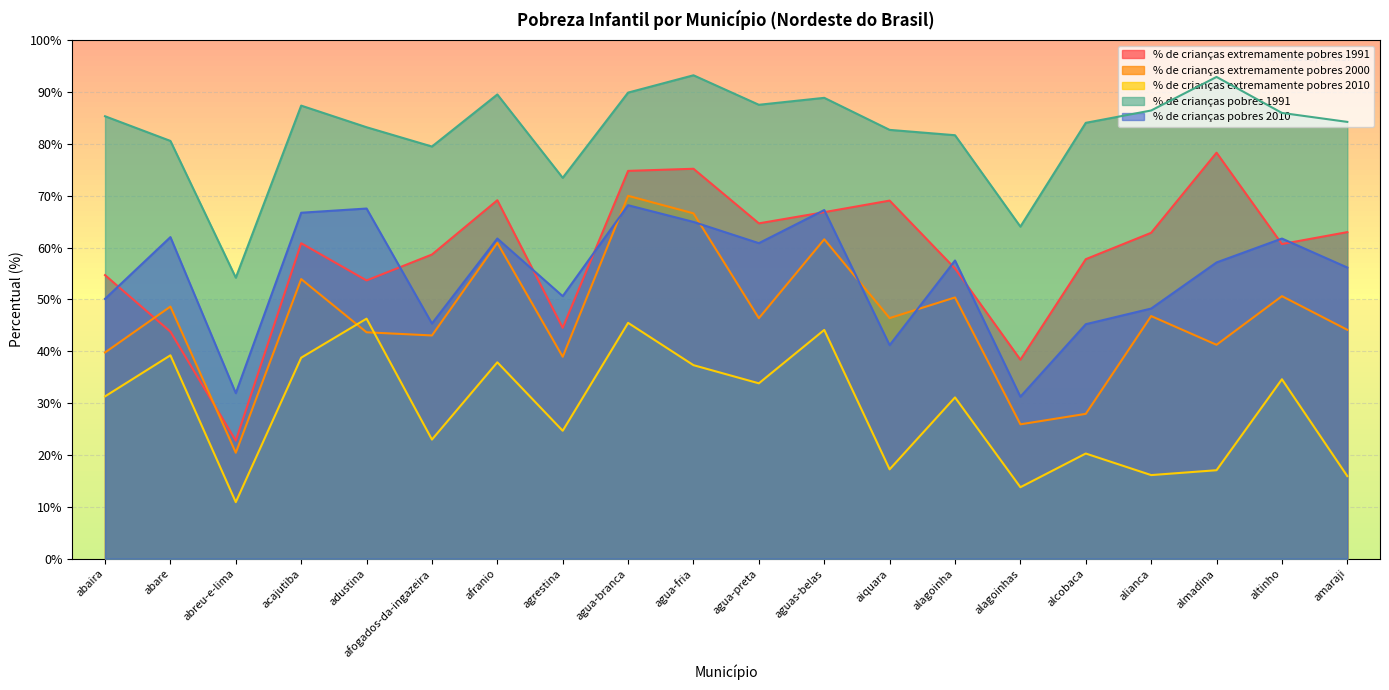

Reading left to right, extract all data points from this chart.

% de crianças extremamente pobres 1991: abaira=54.7	abare=43.8	abreu-e-lima=22.8	acajutiba=60.9	adustina=53.7	afogados-da-ingazeira=58.7	afranio=69.1	agrestina=44.5	agua-branca=74.8	agua-fria=75.2	agua-preta=64.7	aguas-belas=66.8	aiquara=69.1	alagoinha=56.0	alagoinhas=38.4	alcobaca=57.8	alianca=62.9	almadina=78.3	altinho=60.7	amaraji=63.0
% de crianças extremamente pobres 2000: abaira=39.8	abare=48.6	abreu-e-lima=20.4	acajutiba=53.9	adustina=43.7	afogados-da-ingazeira=43.1	afranio=60.9	agrestina=39.0	agua-branca=70.0	agua-fria=66.6	agua-preta=46.4	aguas-belas=61.6	aiquara=46.4	alagoinha=50.4	alagoinhas=25.9	alcobaca=27.9	alianca=46.8	almadina=41.3	altinho=50.6	amaraji=44.1
% de crianças extremamente pobres 2010: abaira=31.3	abare=39.2	abreu-e-lima=10.9	acajutiba=38.8	adustina=46.3	afogados-da-ingazeira=23.0	afranio=37.9	agrestina=24.7	agua-branca=45.5	agua-fria=37.3	agua-preta=33.8	aguas-belas=44.1	aiquara=17.2	alagoinha=31.1	alagoinhas=13.8	alcobaca=20.3	alianca=16.1	almadina=17.1	altinho=34.6	amaraji=15.9
% de crianças pobres 1991: abaira=85.3	abare=80.6	abreu-e-lima=54.2	acajutiba=87.4	adustina=83.2	afogados-da-ingazeira=79.5	afranio=89.5	agrestina=73.5	agua-branca=89.9	agua-fria=93.2	agua-preta=87.5	aguas-belas=88.9	aiquara=82.7	alagoinha=81.7	alagoinhas=64.0	alcobaca=84.1	alianca=86.5	almadina=92.9	altinho=86.0	amaraji=84.2
% de crianças pobres 2010: abaira=50.1	abare=62.0	abreu-e-lima=31.9	acajutiba=66.7	adustina=67.5	afogados-da-ingazeira=45.4	afranio=61.8	agrestina=50.6	agua-branca=68.2	agua-fria=65.0	agua-preta=60.9	aguas-belas=67.2	aiquara=41.2	alagoinha=57.5	alagoinhas=31.2	alcobaca=45.2	alianca=48.2	almadina=57.1	altinho=61.8	amaraji=56.2